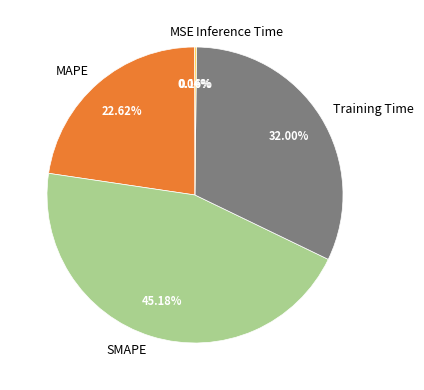

Which slice is the largest?

SMAPE